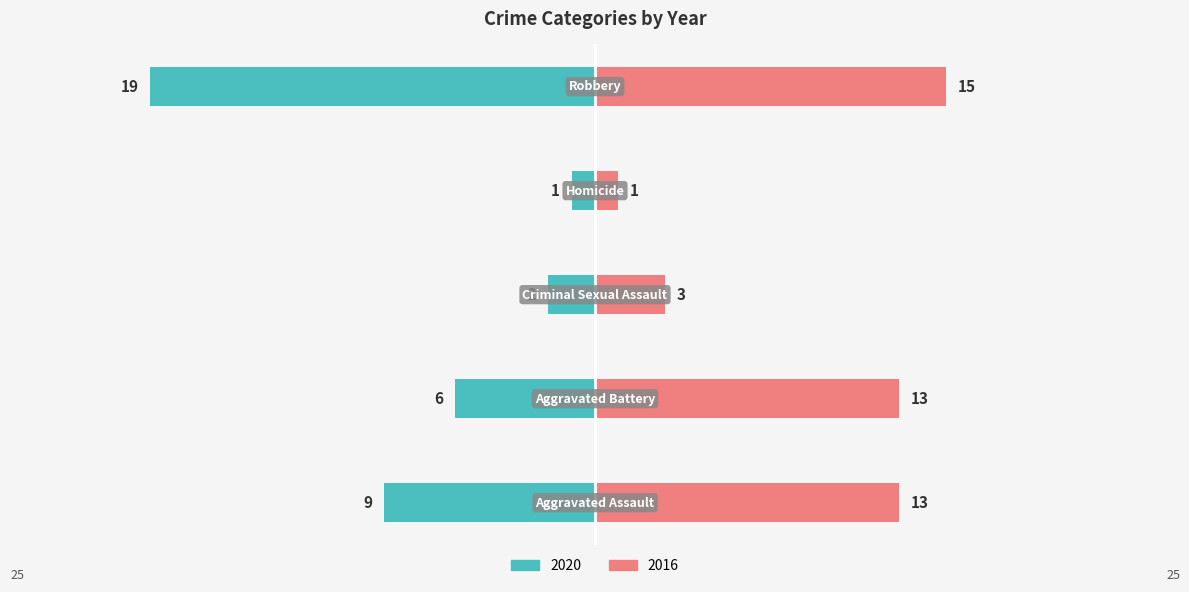

Reading right to left, extract all data points from this chart.

2020: -19	-1	-2	-6	-9
2016: 15	1	3	13	13